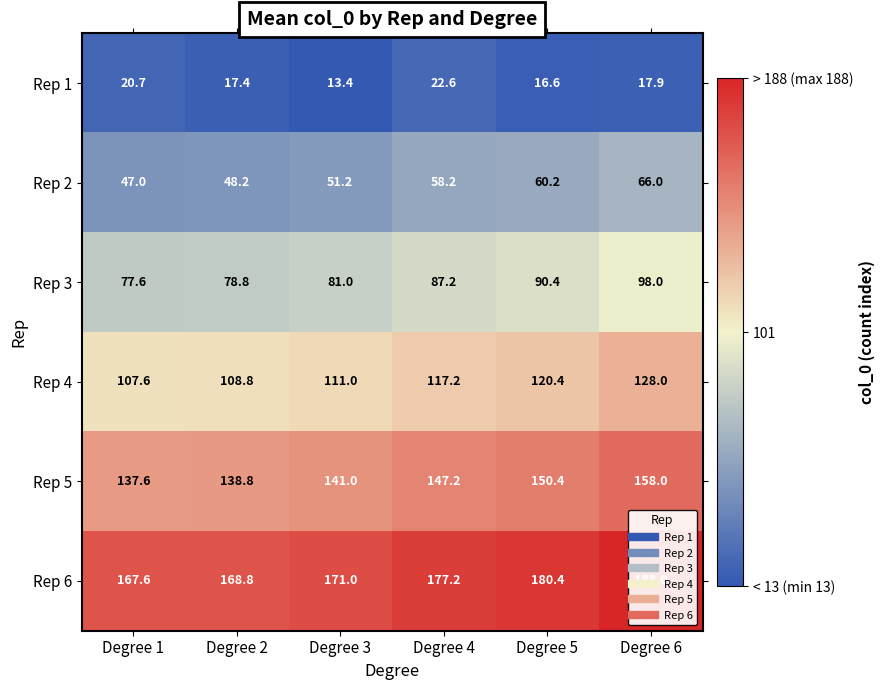

Is it true that Rep 1 equals 37.2 at Degree 4?

False